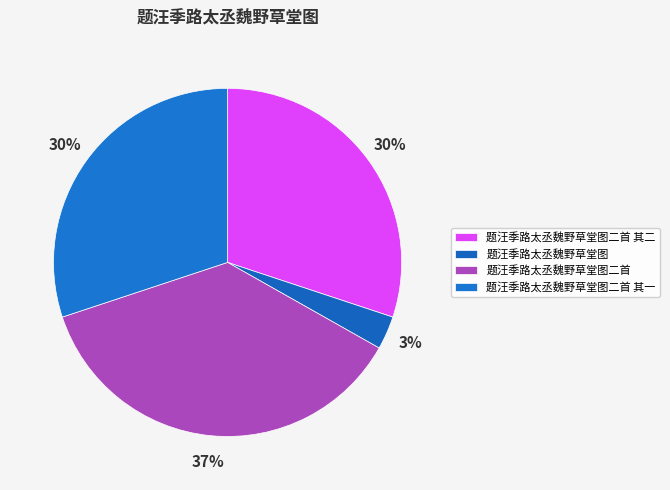

Which category has the biggest portion of the pie?

题汪季路太丞魏野草堂图二首